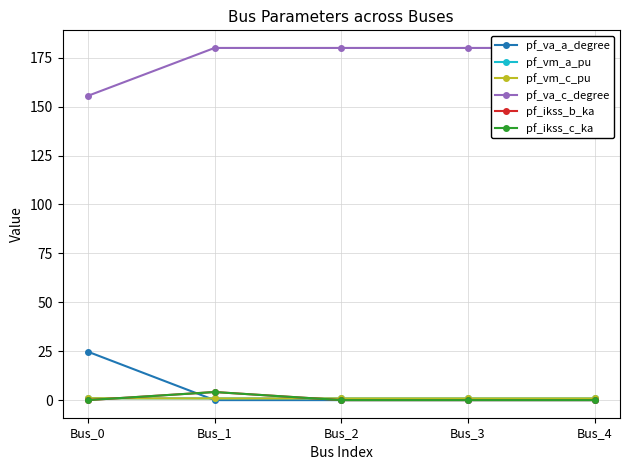

Is this an area chart (filled region under the line)?

No